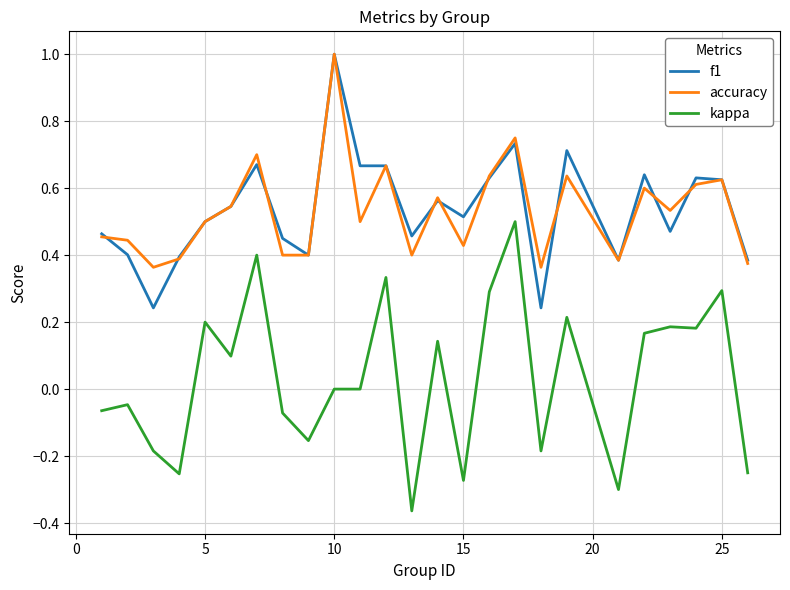

True or false: kappa and accuracy intersect in this chart.

False